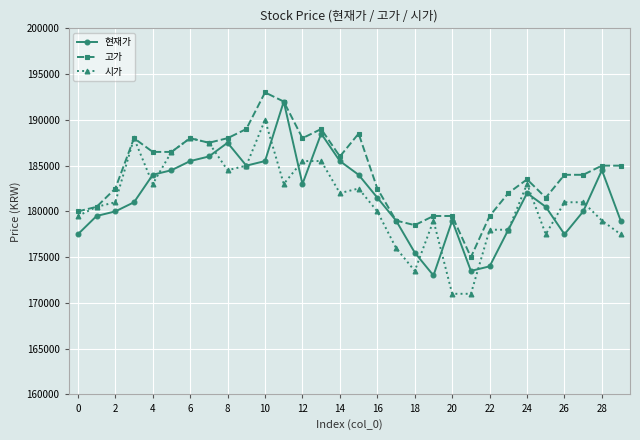

Which series has the largest total across all categories?

고가